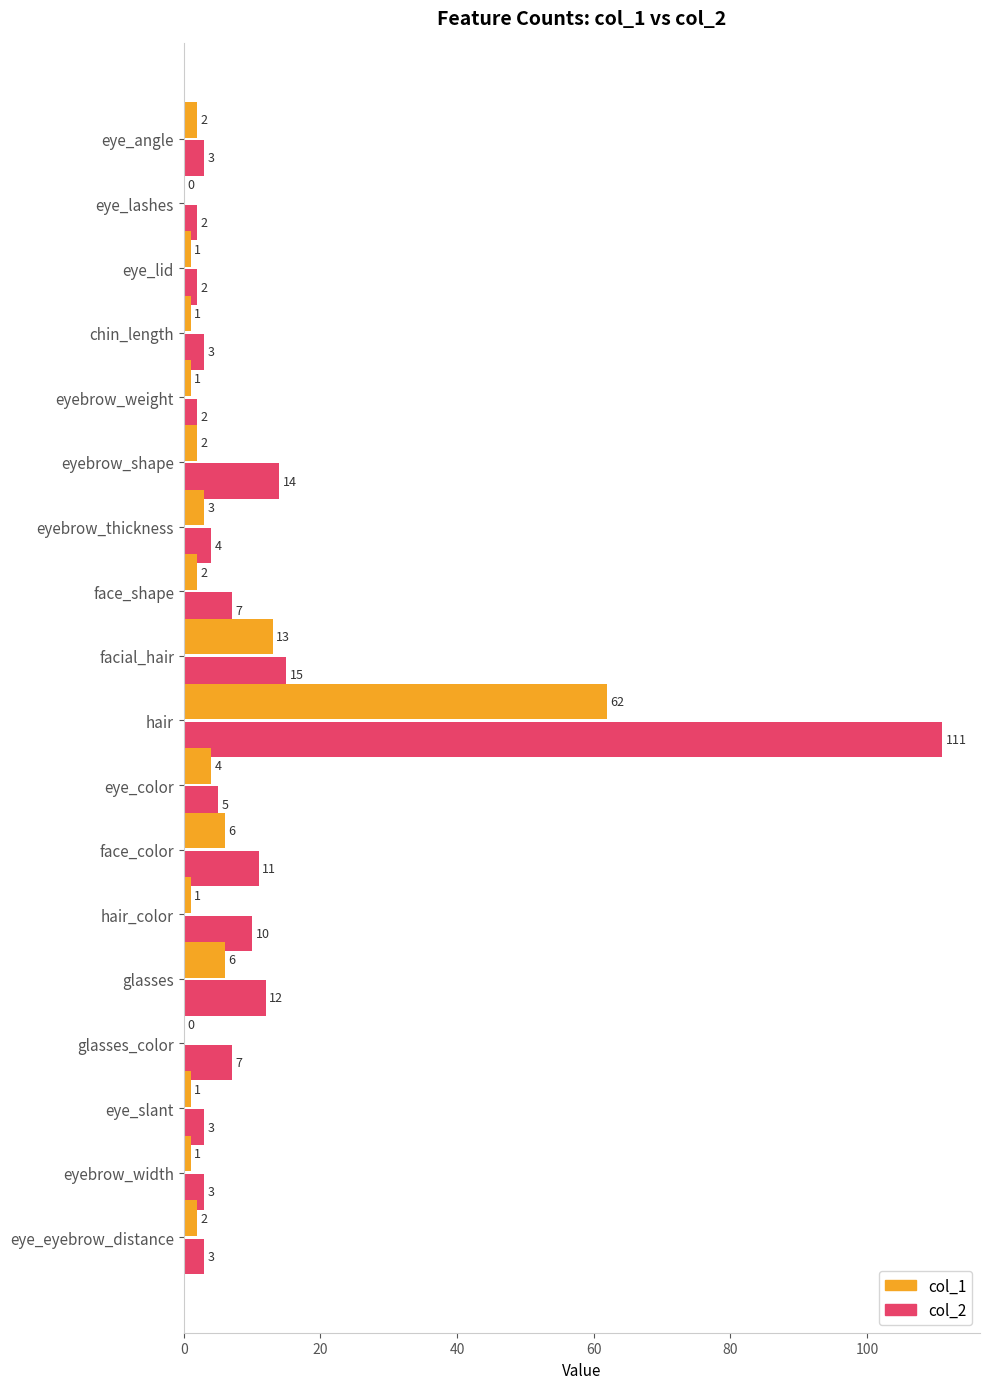

At which label does col_2 reach its peak?

hair